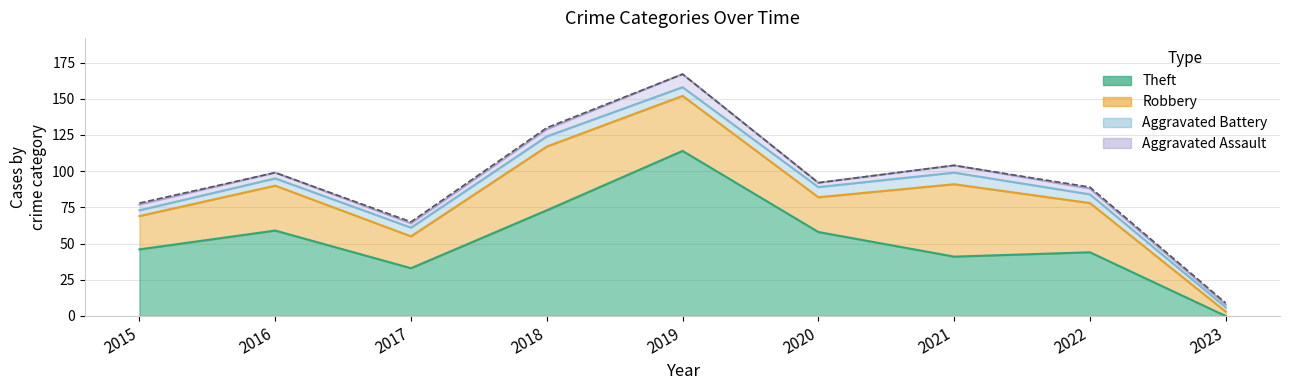

What is the change in value from 2019 to 2023?

-158